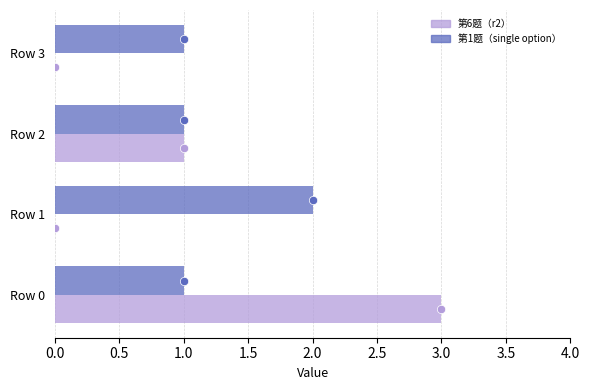

Is it true that 第1题（single option） equals 1 at Row 2?

True